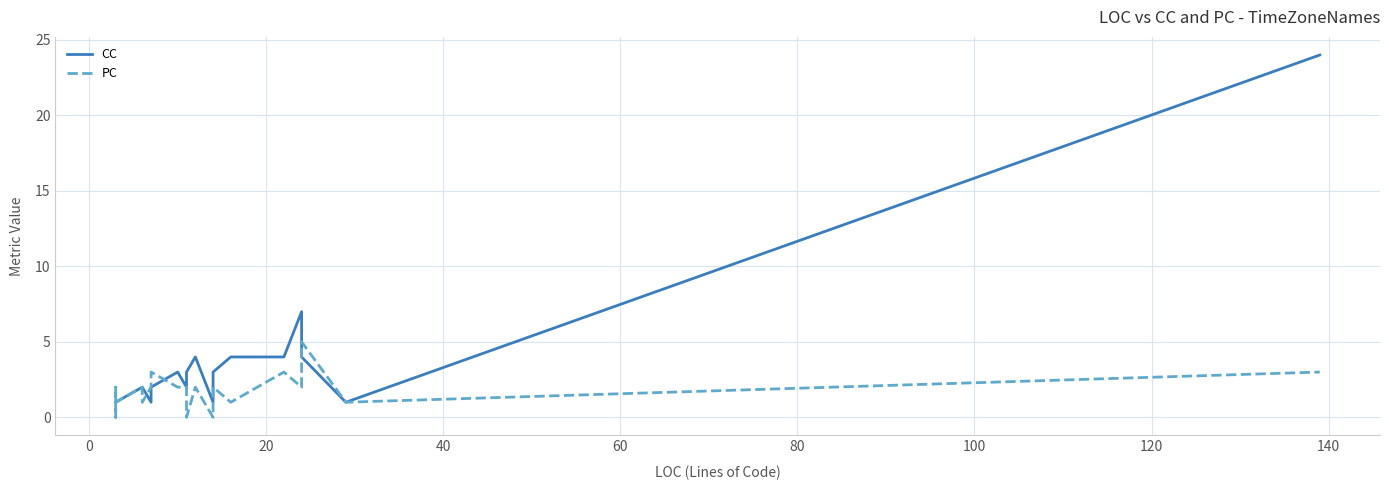

Reading left to right, transcribe all the data shown in this chart.

CC: 1	1	1	1	1	1	1	2	2	2	1	2	3	2	3	4	1	2	3	4	4	7	4	1	24
PC: 1	2	1	1	0	1	1	2	2	1	2	3	2	2	0	2	0	2	2	1	3	2	5	1	3